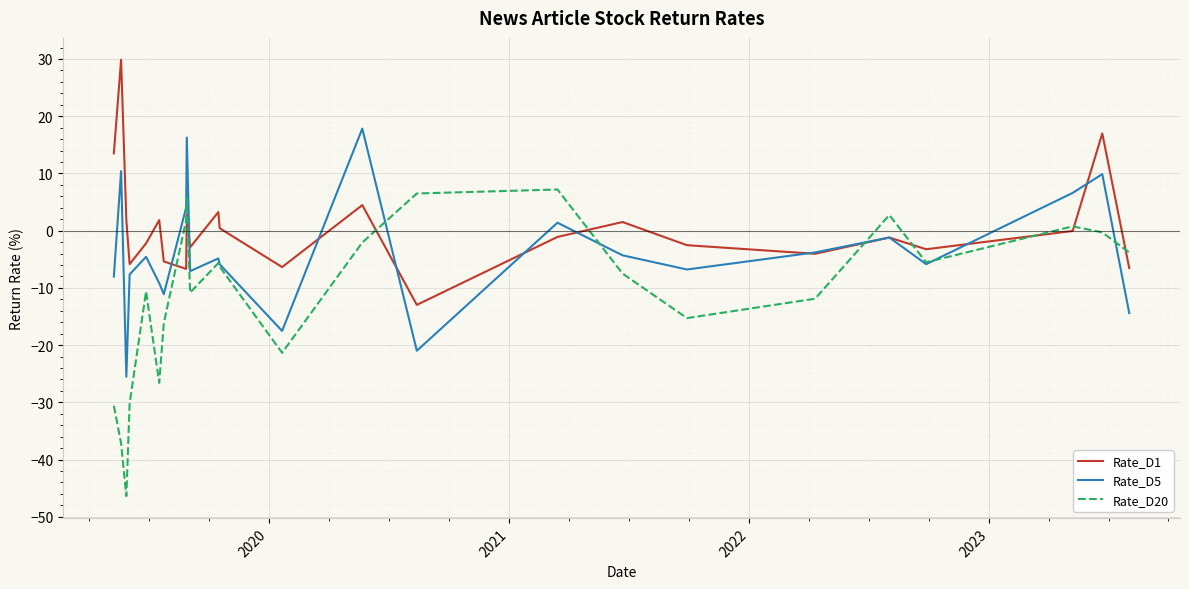

How many interior local peaks does the Rate_D20 series have?

6